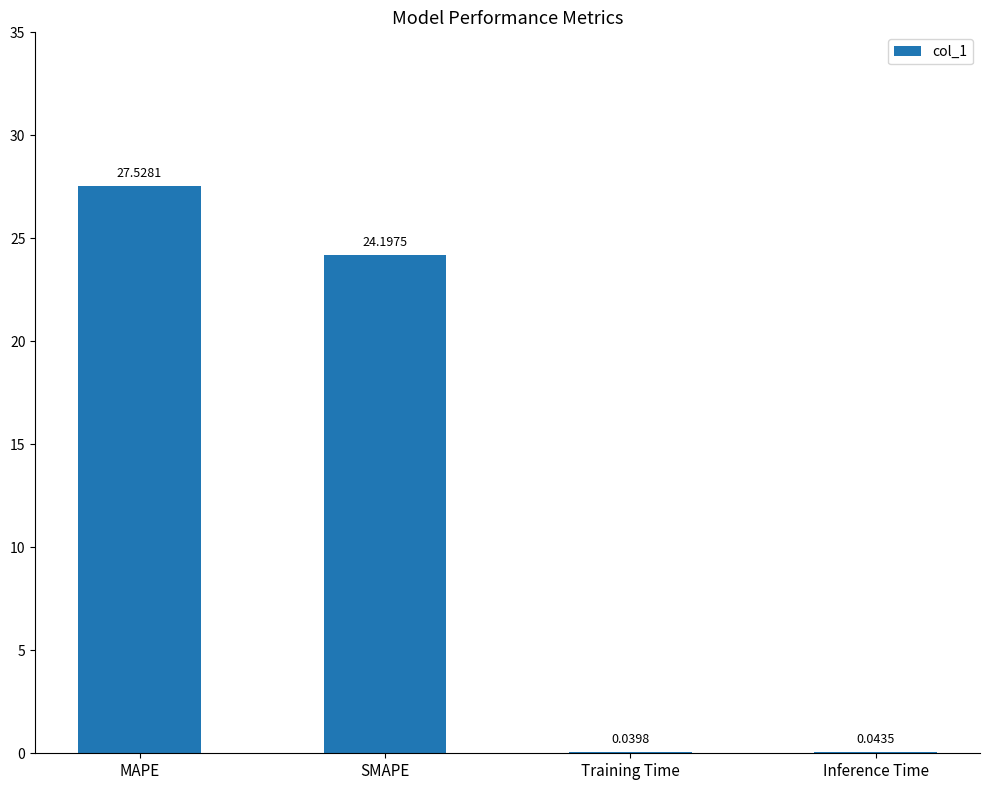

Are the bars grouped side by side (vs. stacked)?

No